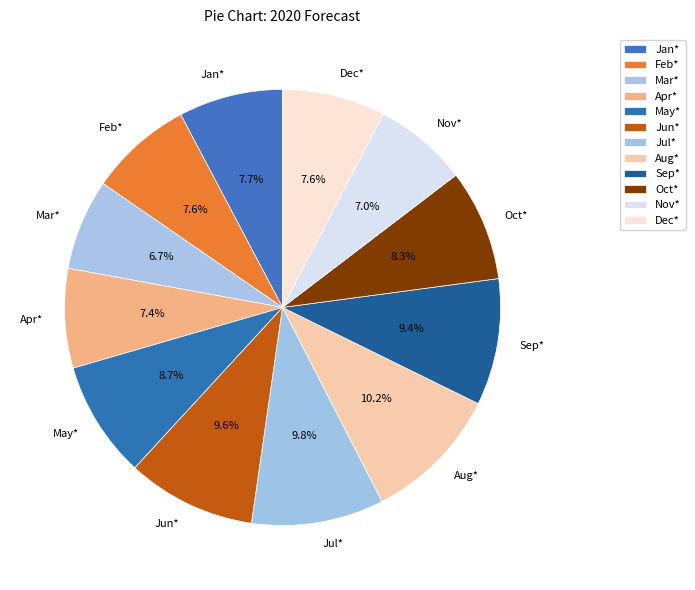

To the nearest percent, what is the combined percentage of Jul* and Feb*?

17%